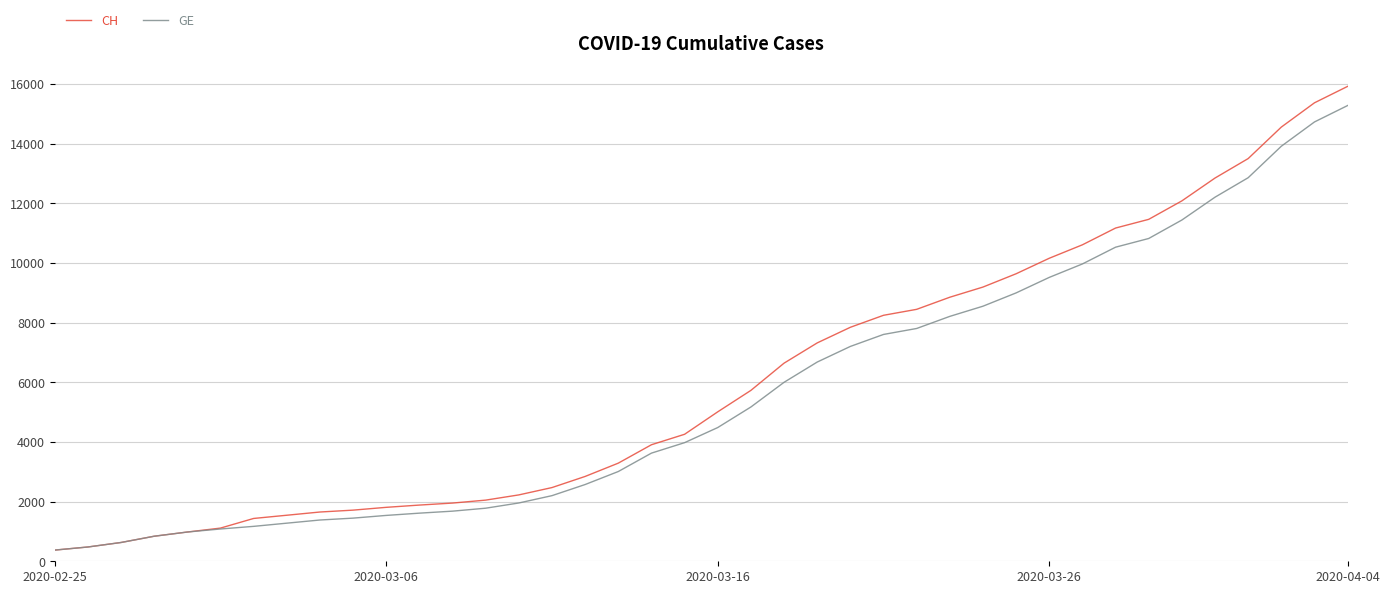

What is the greatest value displayed?

15926